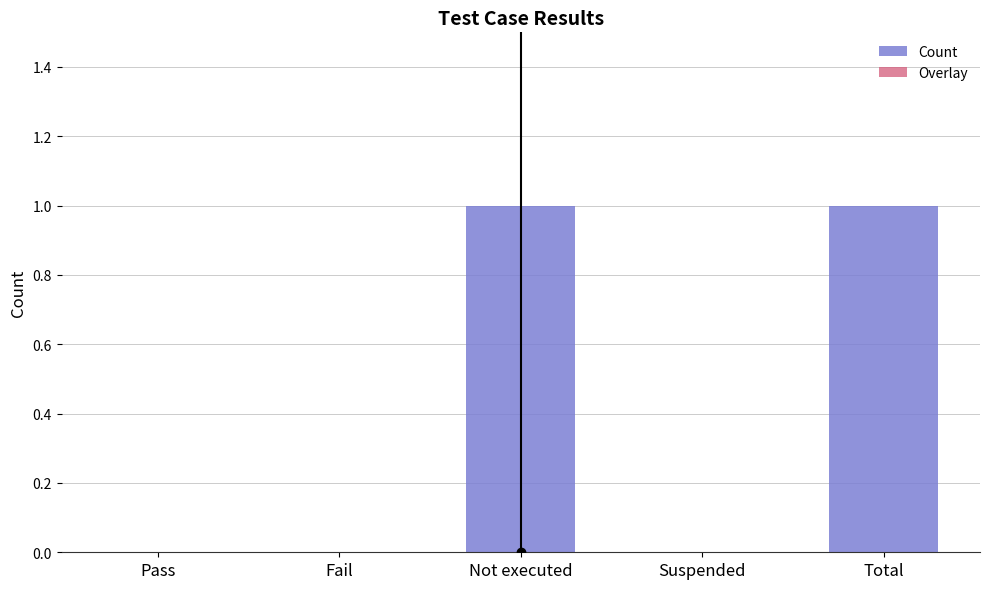

Is it true that the value at Suspended is 0?

True